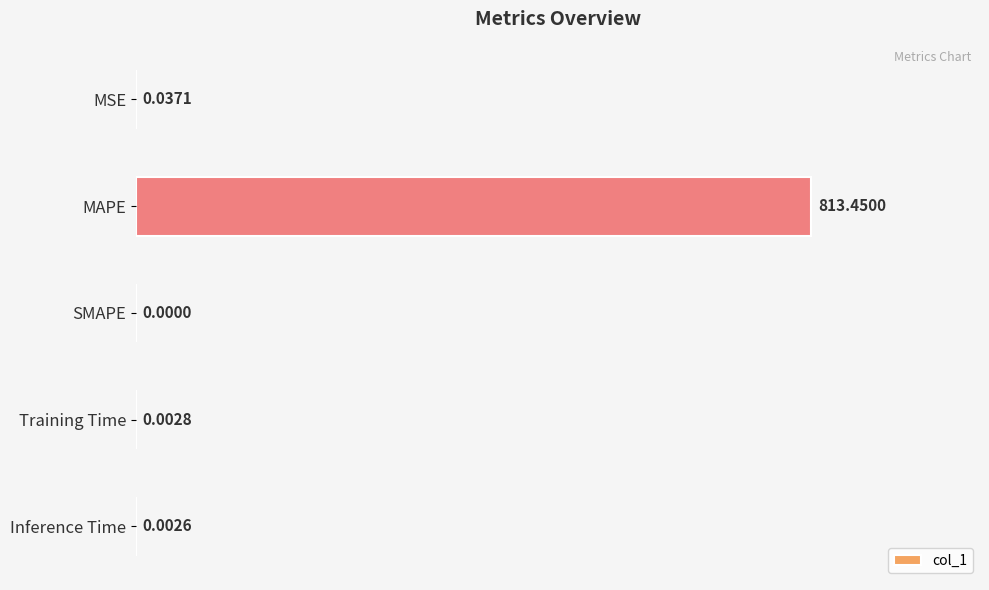

Are the bars horizontal?

Yes